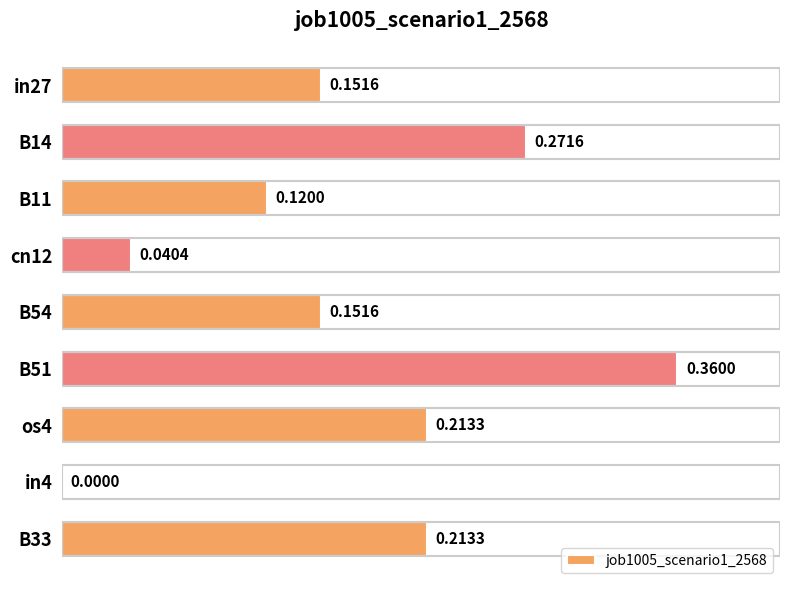

Between in27 and os4, which is larger?

os4